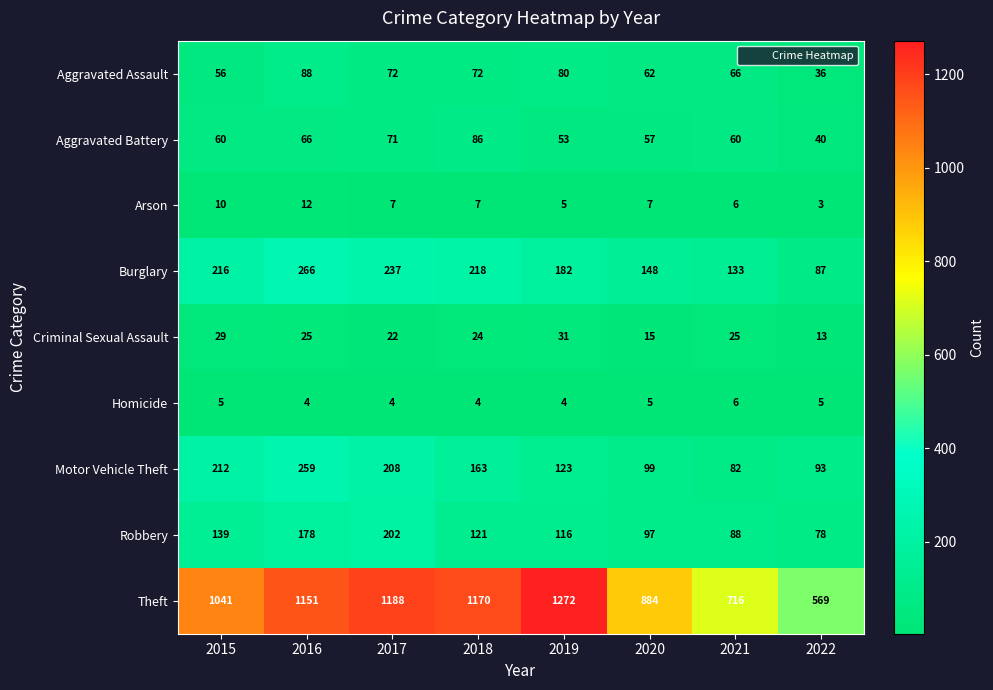

What is the difference between the Burglary values at 2016 and 2017?

29